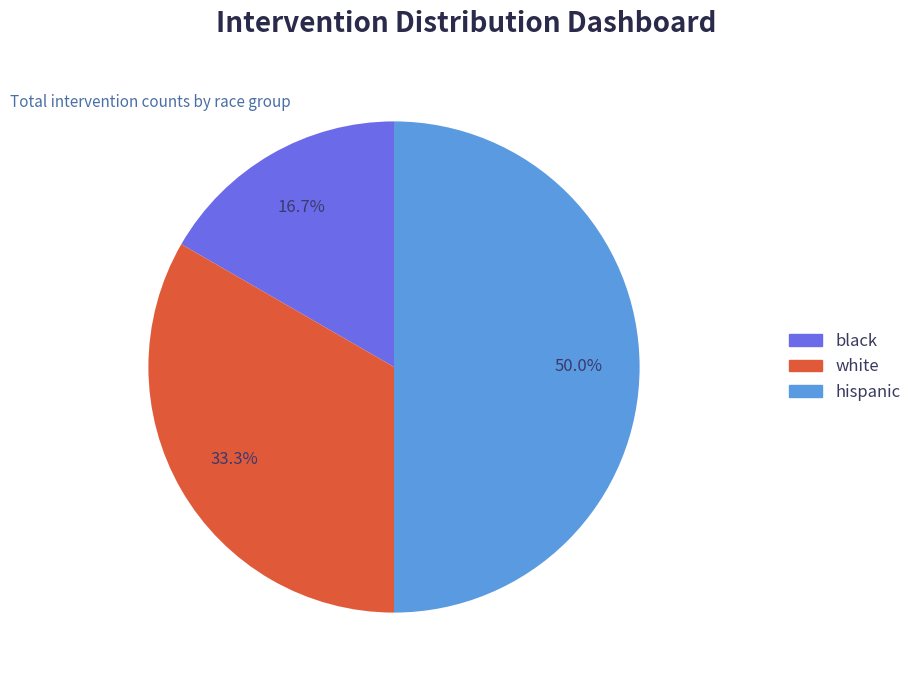

To the nearest percent, what is the combined percentage of black and hispanic?

67%